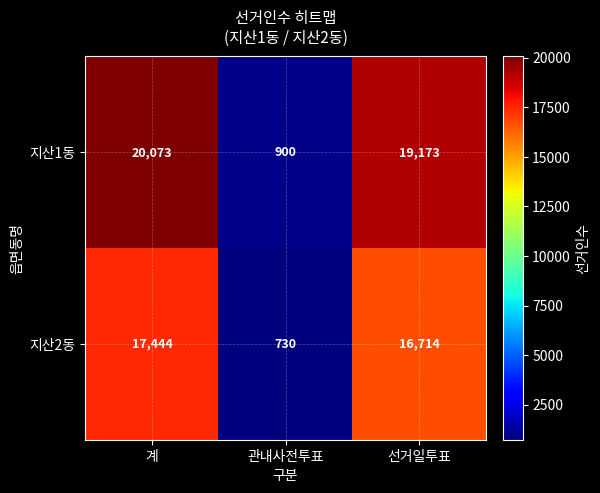

Which series changed the most between 관내사전투표 and 선거일투표?

지산1동